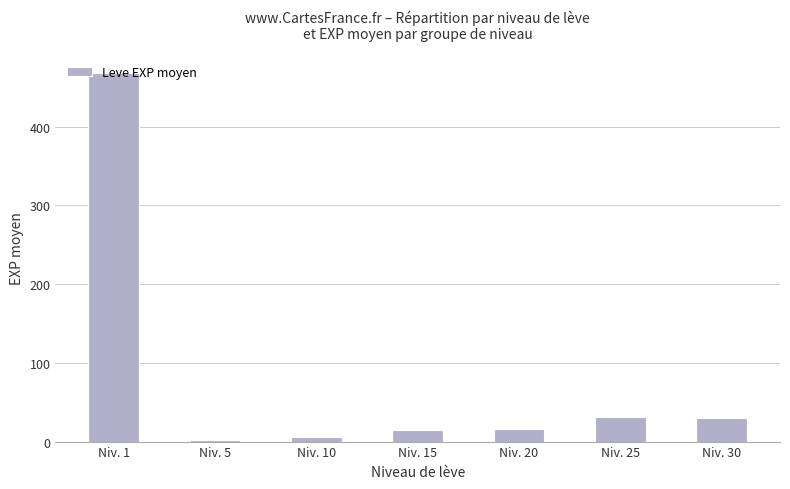

What is the sum of all values?

568.8